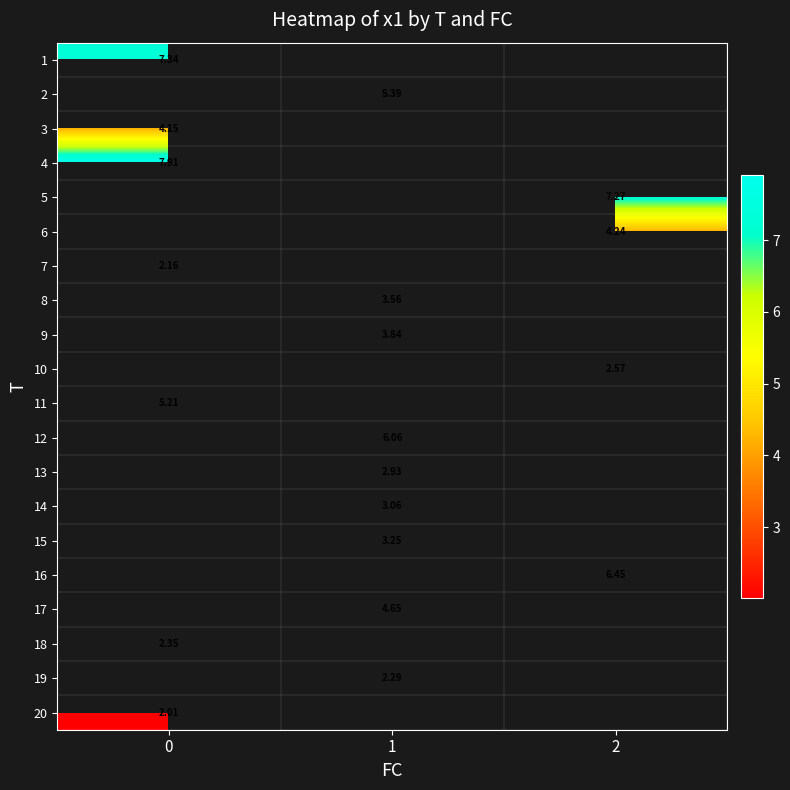

Is the value of 16 at 2 greater than the value of 19 at 1?

Yes